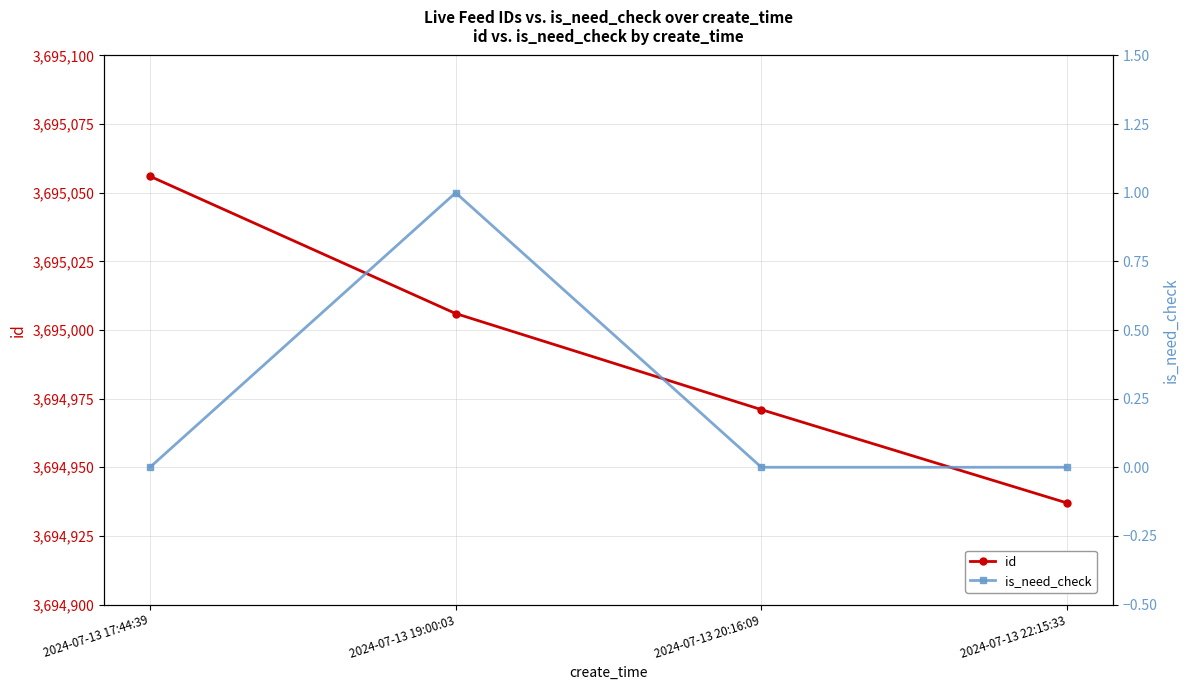

What is the difference between the maximum and second lowest values in the is_need_check series?

1